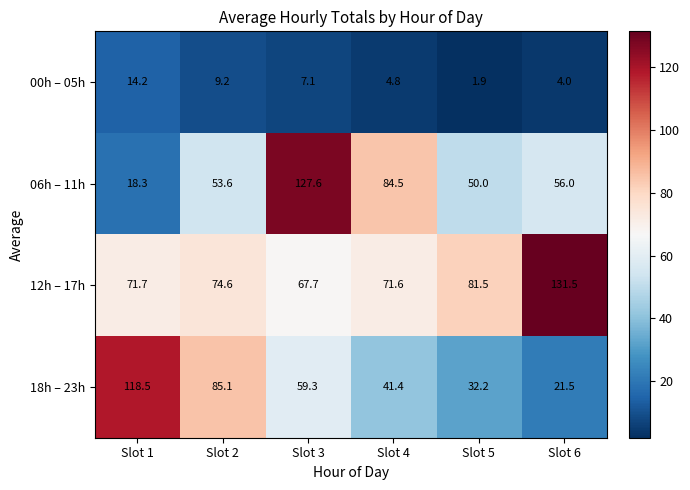

Is it true that 06h – 11h equals 127.6 at Slot 3?

True